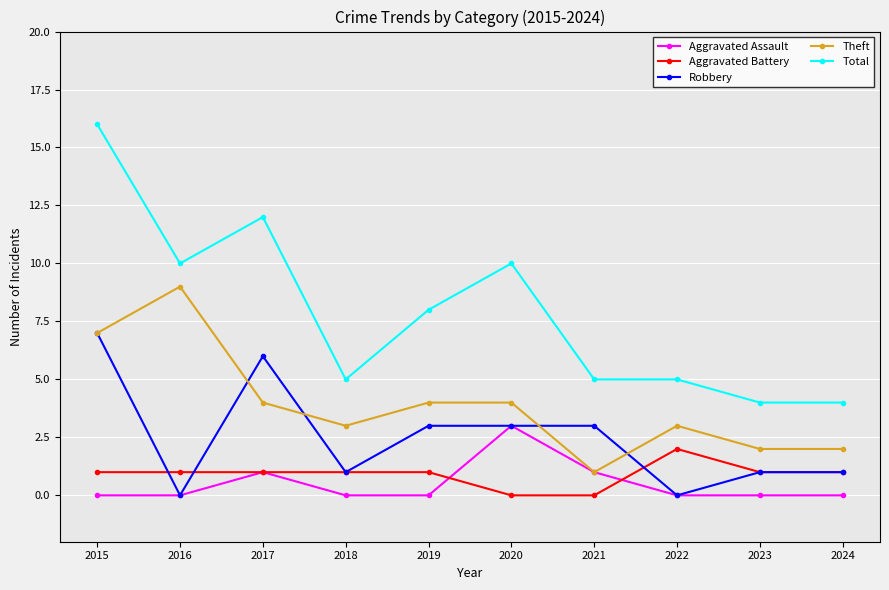

True or false: Total and Theft cross at least once.

False